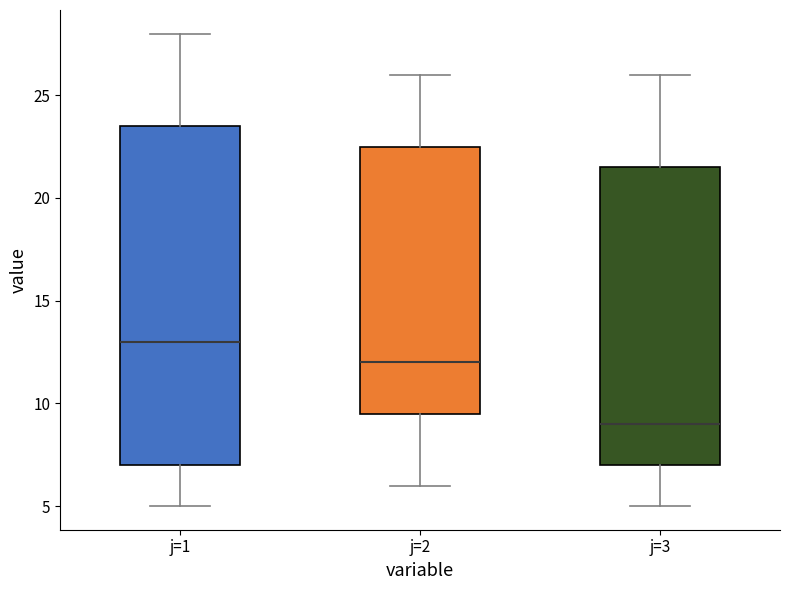

Reading left to right, transcribe this box plot: for each box, give where its median line is, the range the box spans, and where its two whiskers end, as read against the y-axis. The values are not printed on the chart, so give them approximately, as read against the axis.

j=1: median 13.0, box 7.0 to 23.5, whiskers 5.0 to 28.0
j=2: median 12.0, box 9.5 to 22.5, whiskers 6.0 to 26.0
j=3: median 9.0, box 7.0 to 21.5, whiskers 5.0 to 26.0